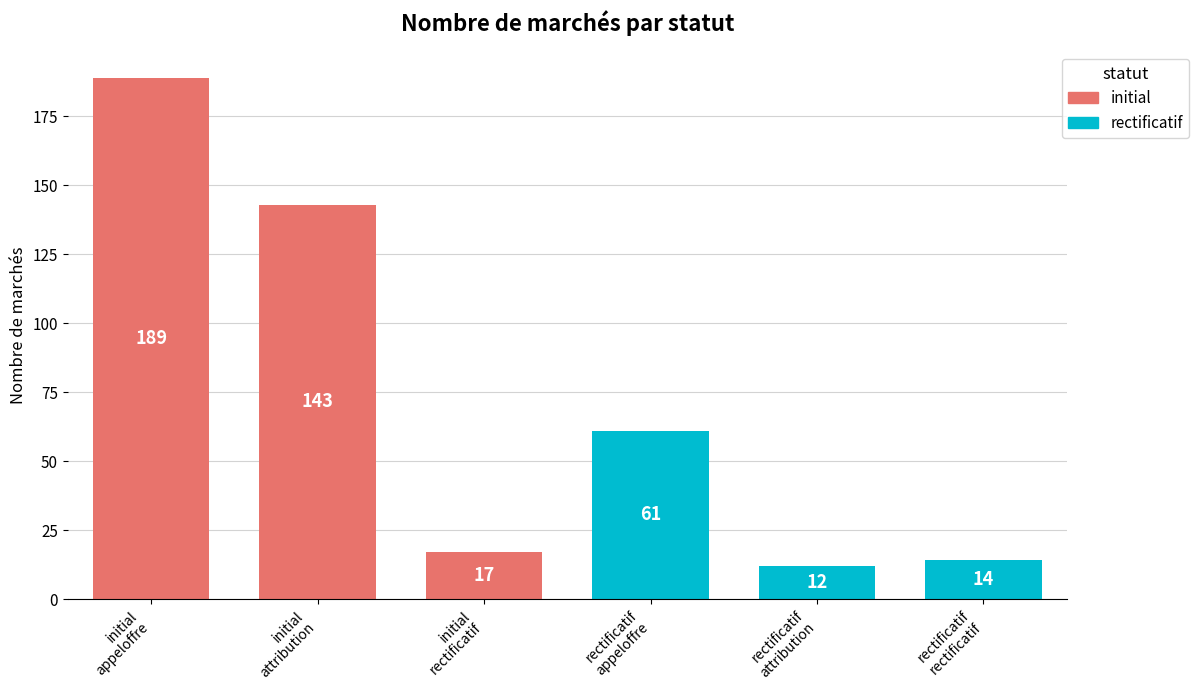

The value of initial at attribution is 27. True or false?

False